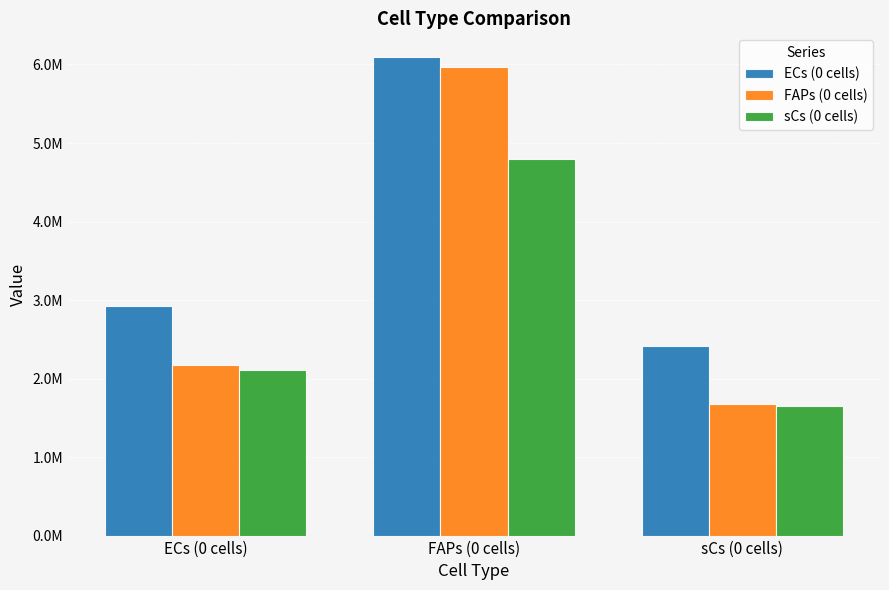

What is the difference between the highest and lowest values at ECs (0 cells)?

817443.7